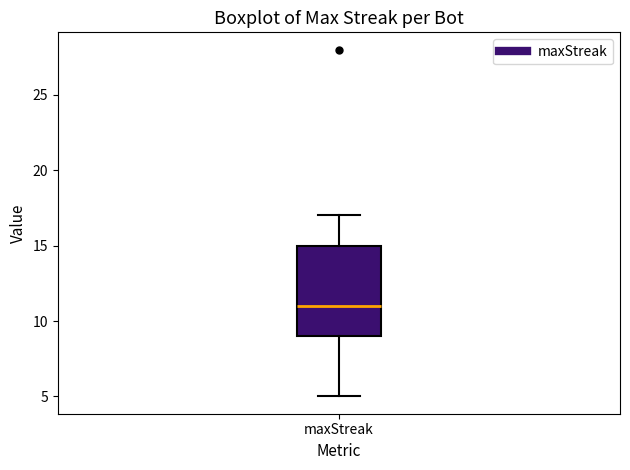

Where does the lower whisker of the box for maxStreak end on the y-axis? The values are not printed on the chart, so give them approximately, as read against the axis.

5